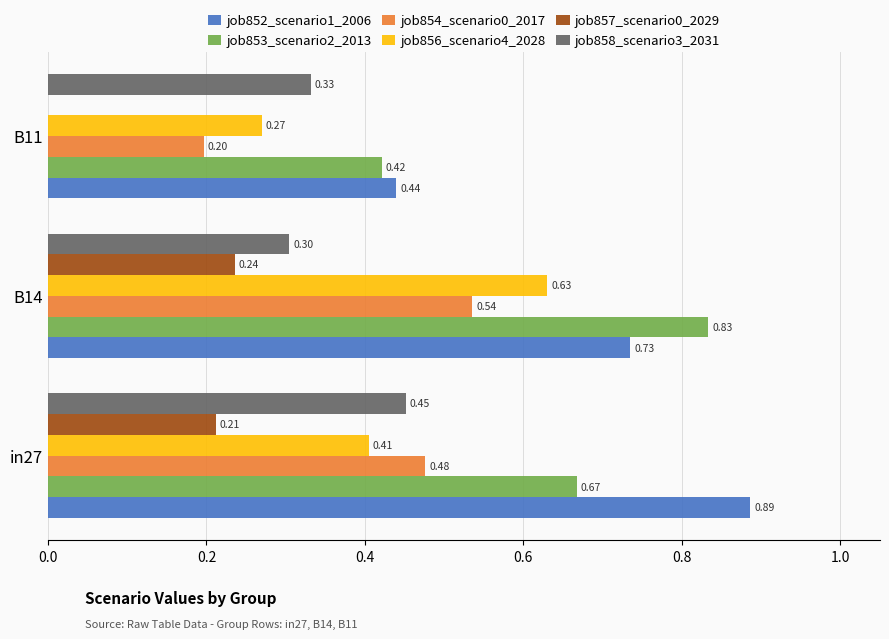

Which series has the largest total across all categories?

job852_scenario1_2006